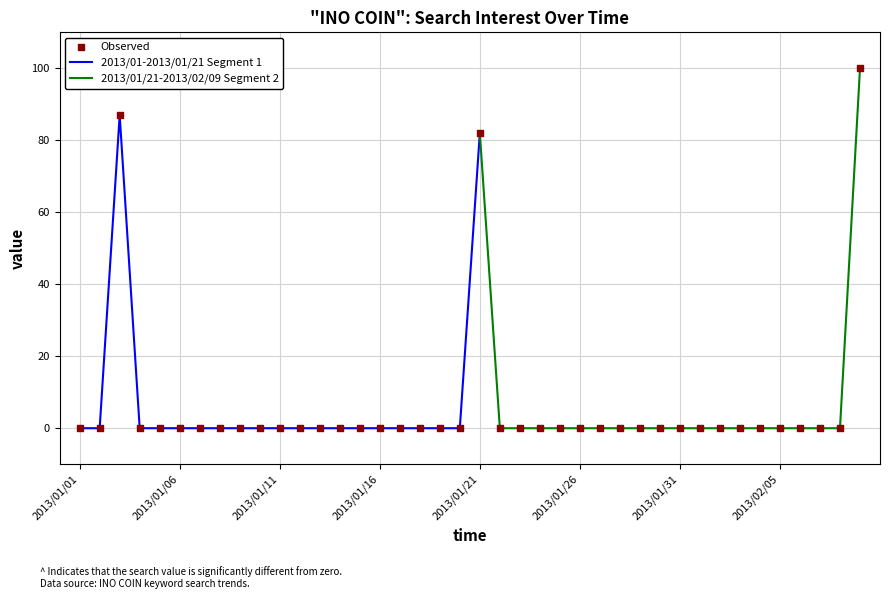

Which has a higher value, 2013/02/08 or 2013/01/01?

2013/02/08